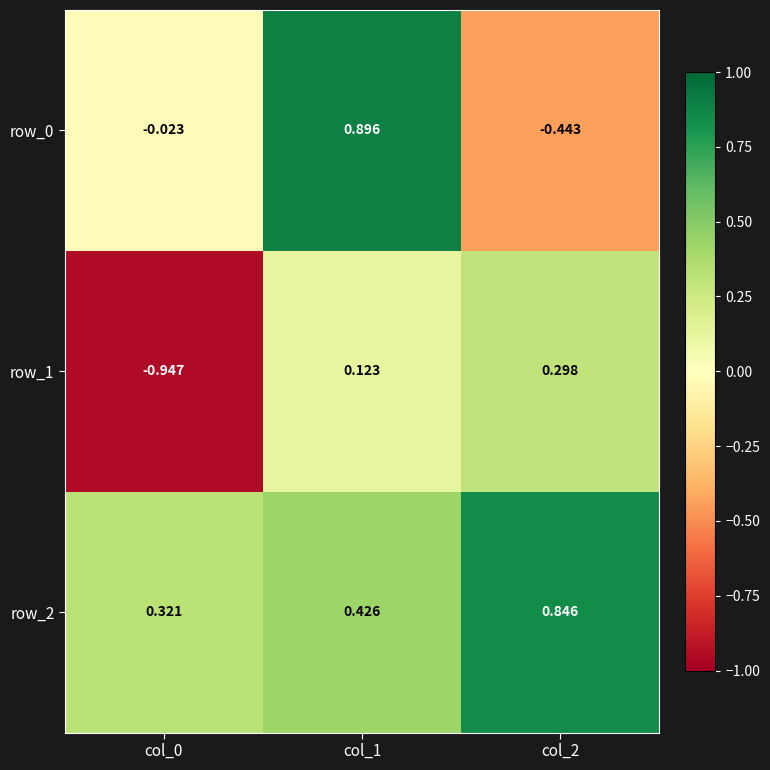

What is the total value across all series at col_1?

1.4